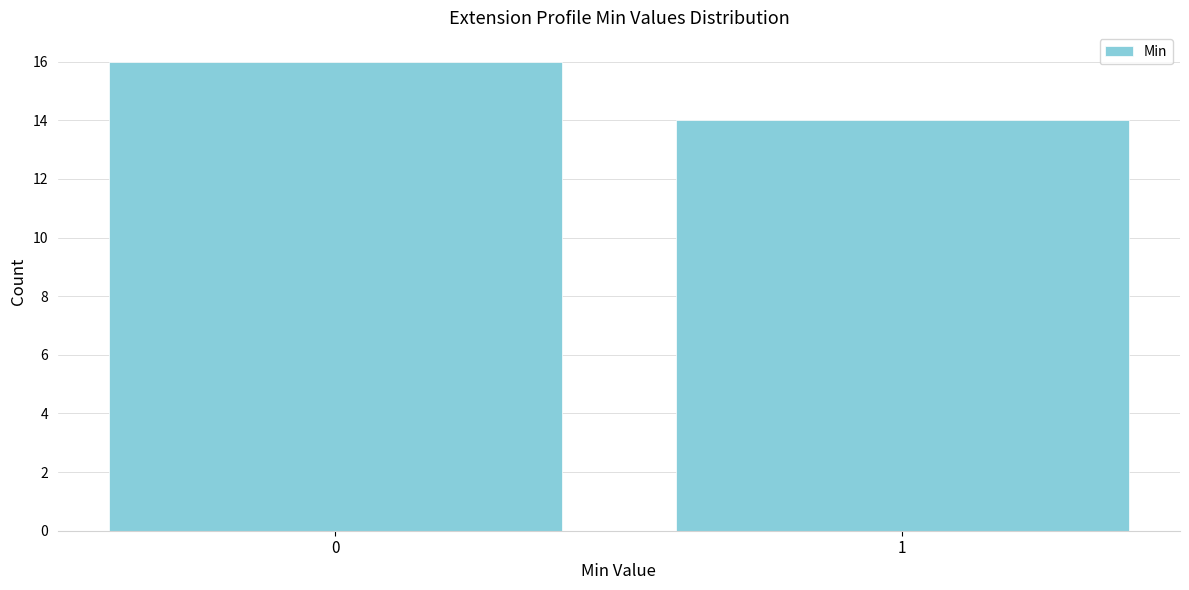

Reading left to right, extract all data points from this chart.

0=16	1=14